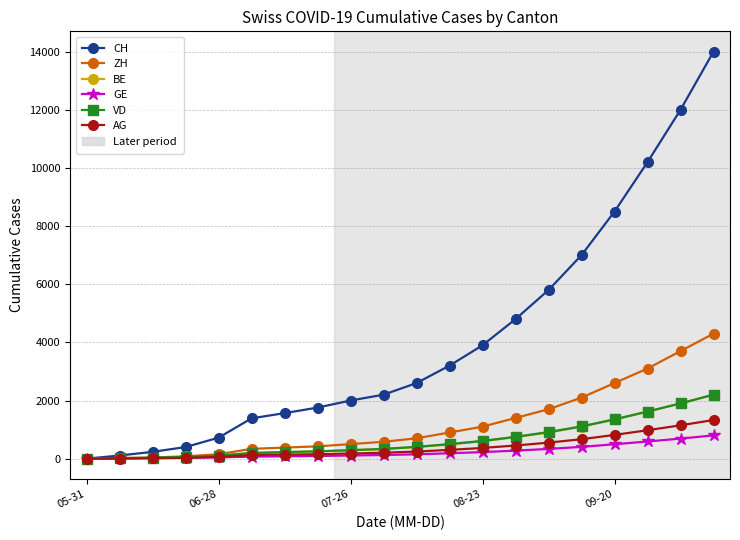

At how many categories does at least one series exceed 6309?

5